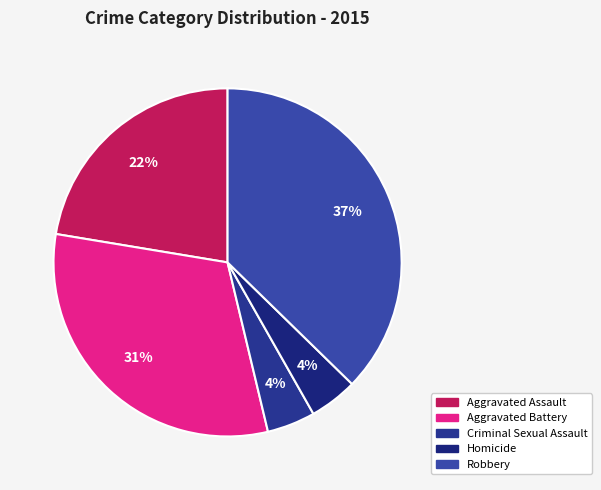

Is there any slice that represents more than half of the pie?

No